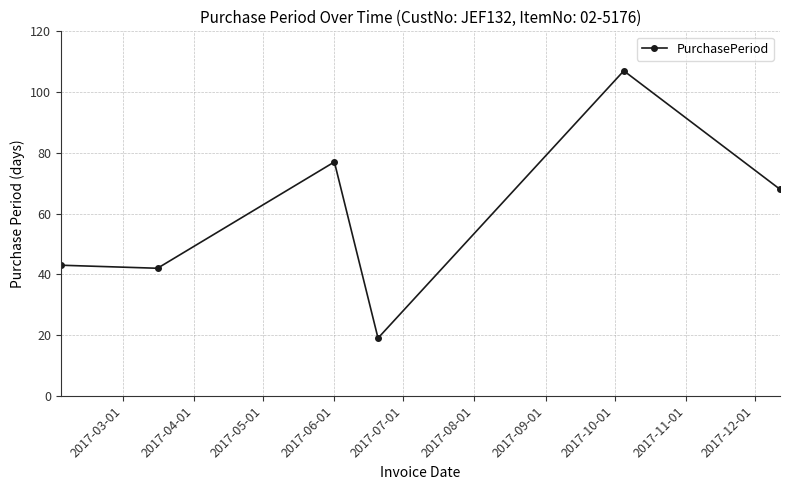

What is the difference between the maximum and second lowest values?

65